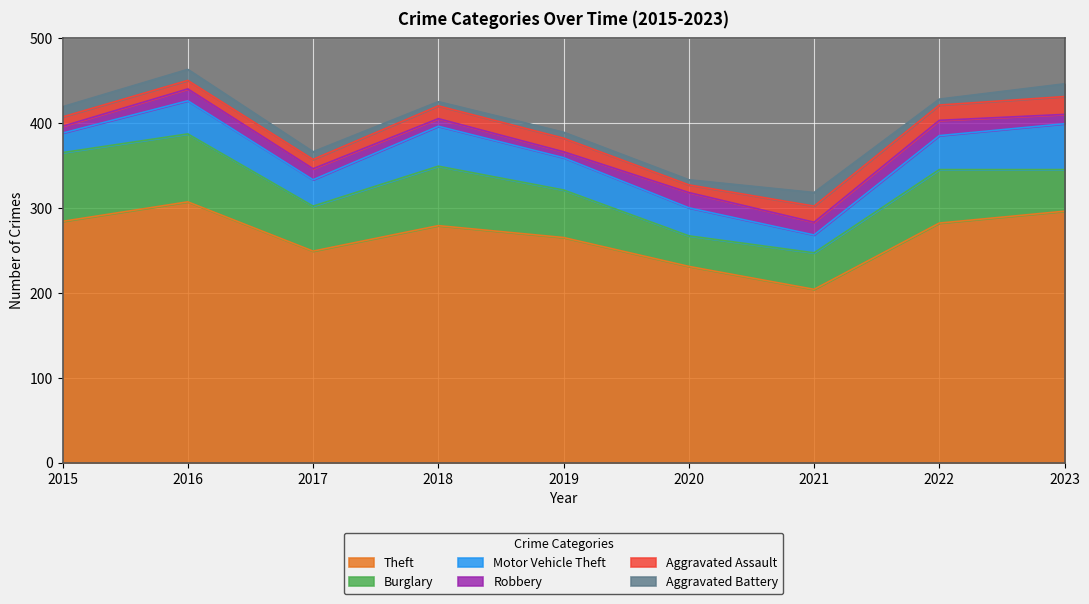

What value does the Robbery series have at 2019, to the nearest 5?

5